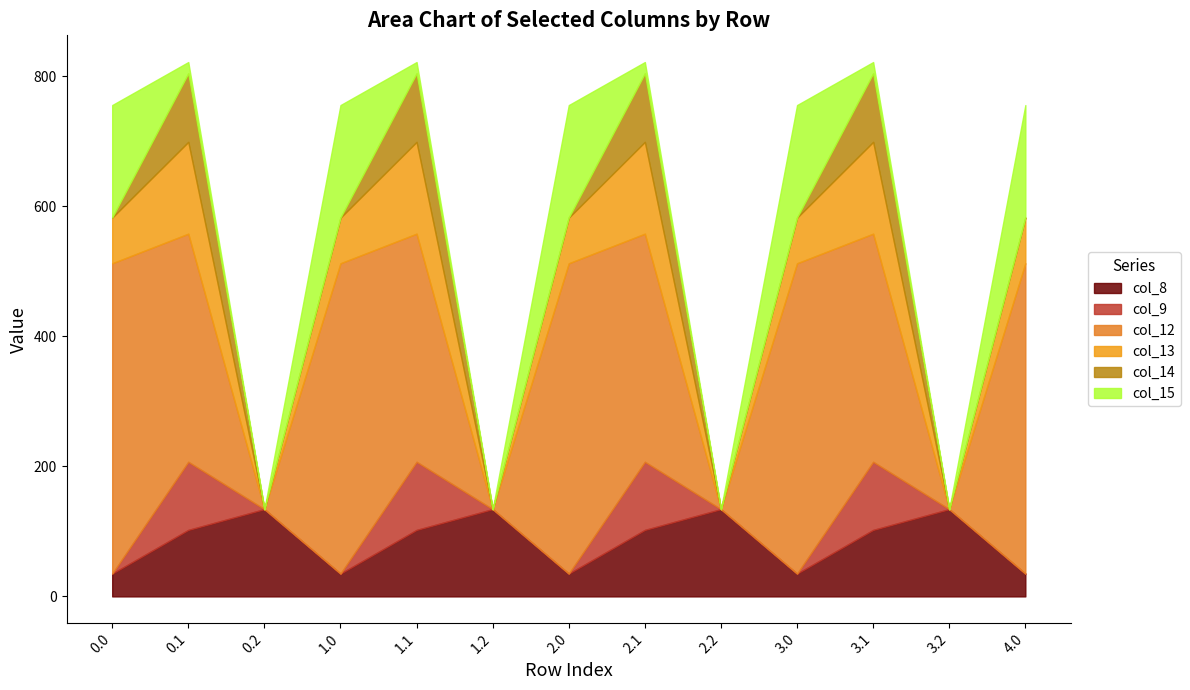

Between 0.0 and 3.0, which series saw the biggest shift?

col_8